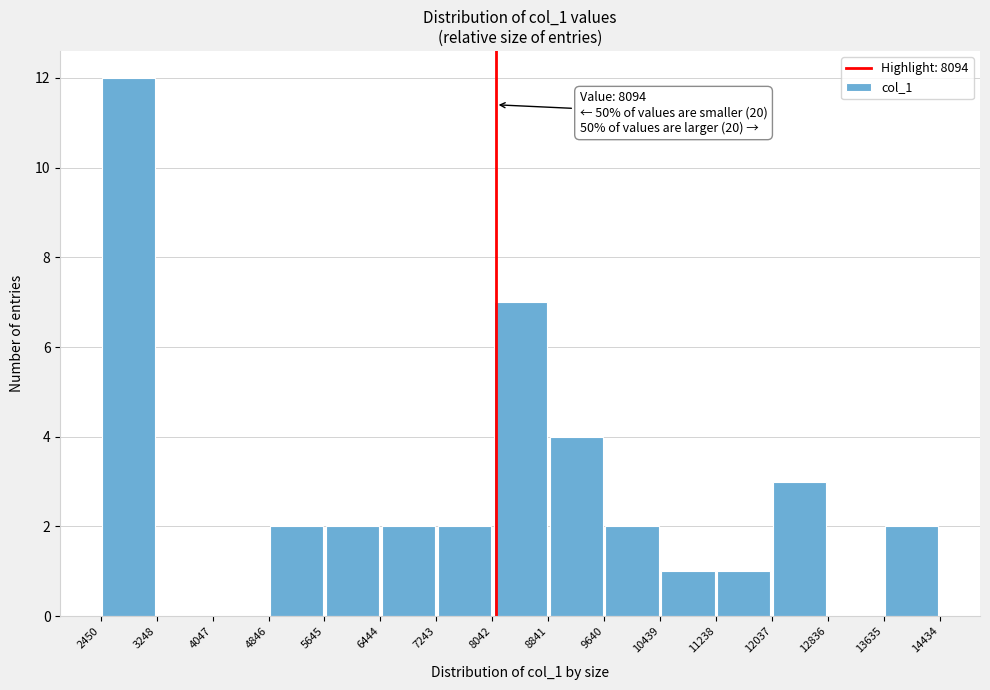

Over which range of the x-axis is the bar tallest?

2450 to 3248